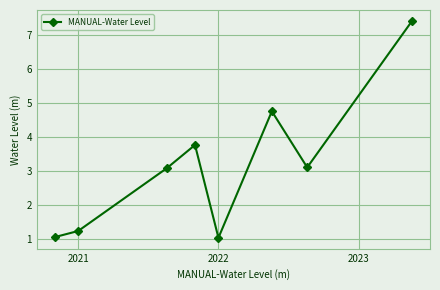

What is the minimum value shown in the chart?

1.0